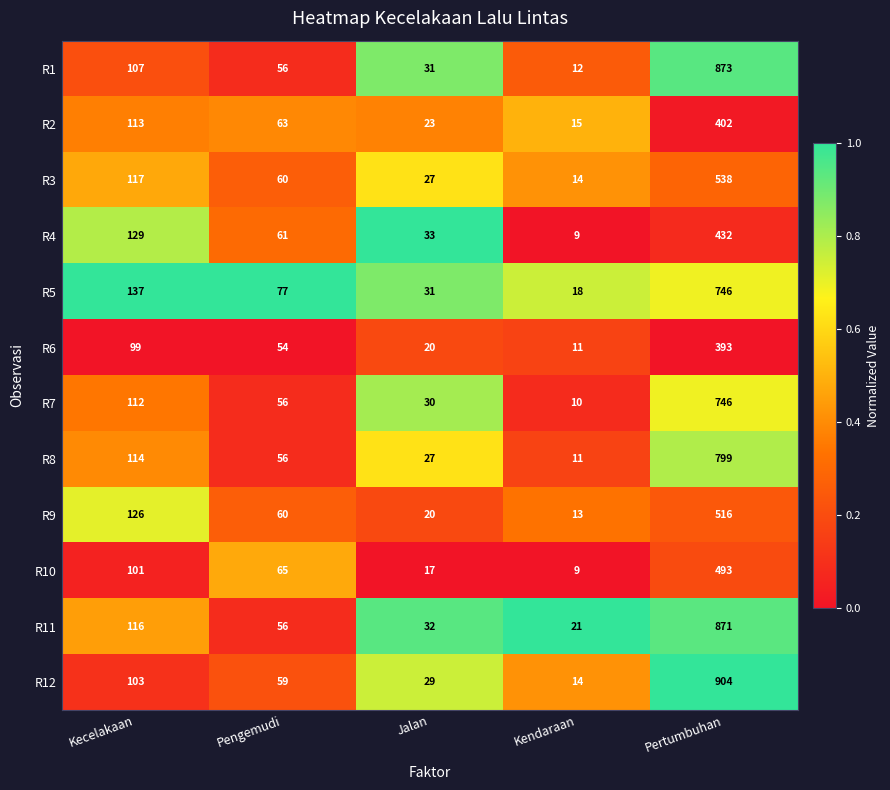

Which series has the largest total across all categories?

R12